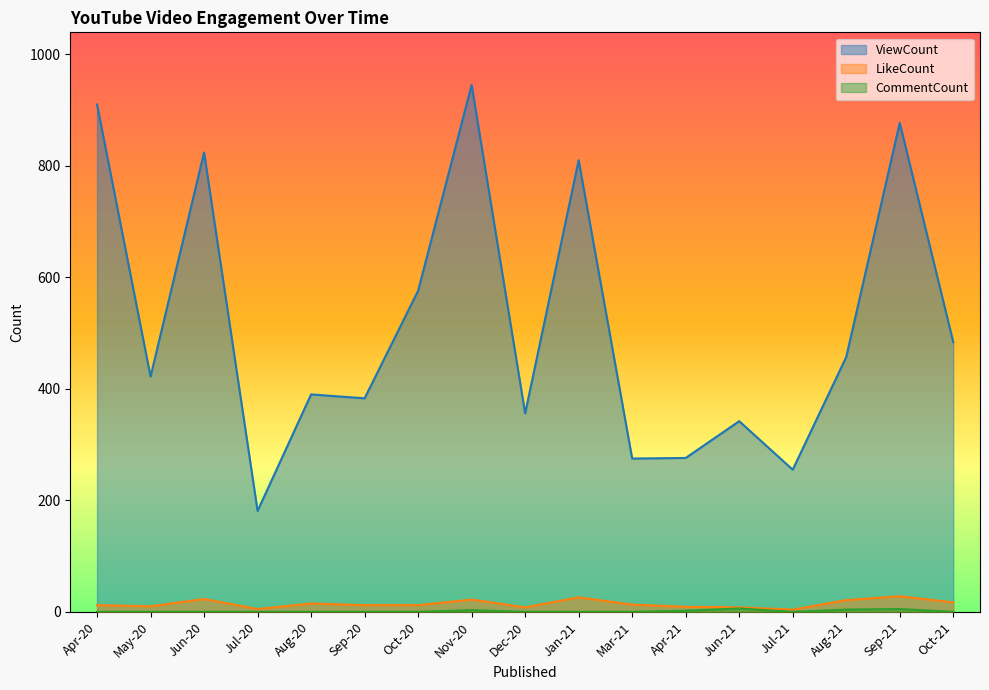

What is the difference between the maximum and minimum values in the ViewCount series?

764